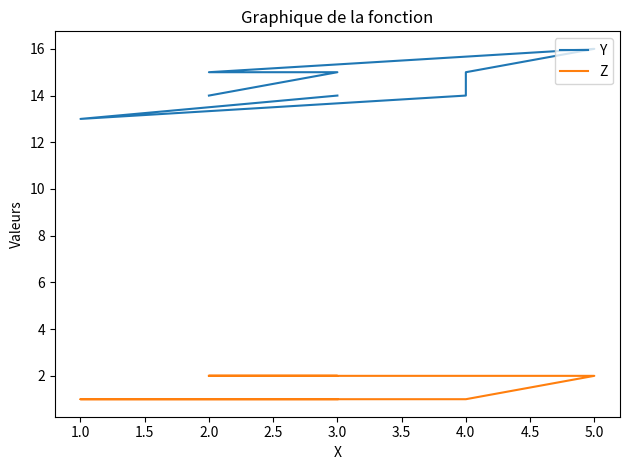

Does the chart display data point markers on the line(s)?

No